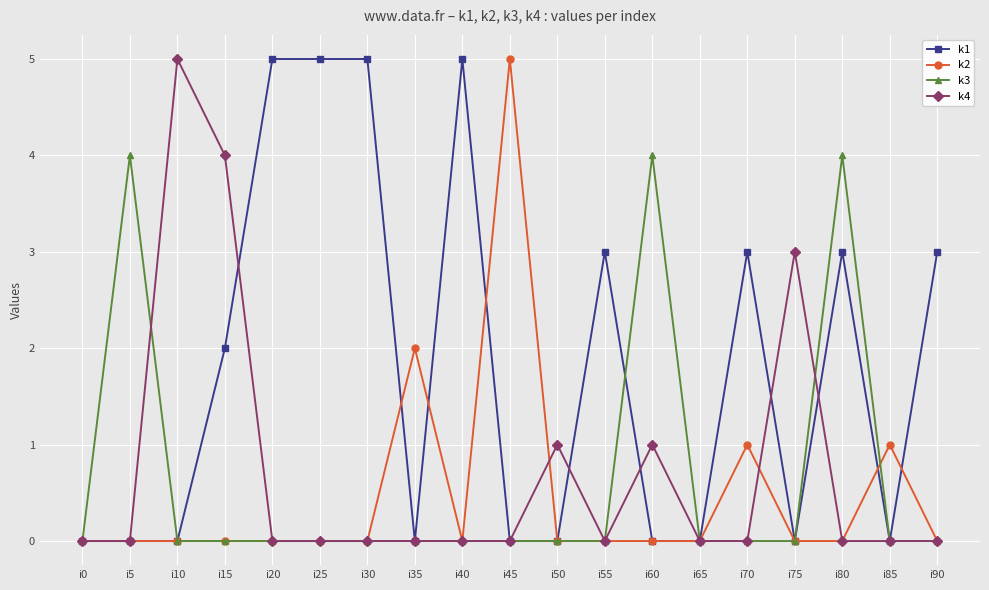

The k2 series shows 0 at i90. True or false?

True